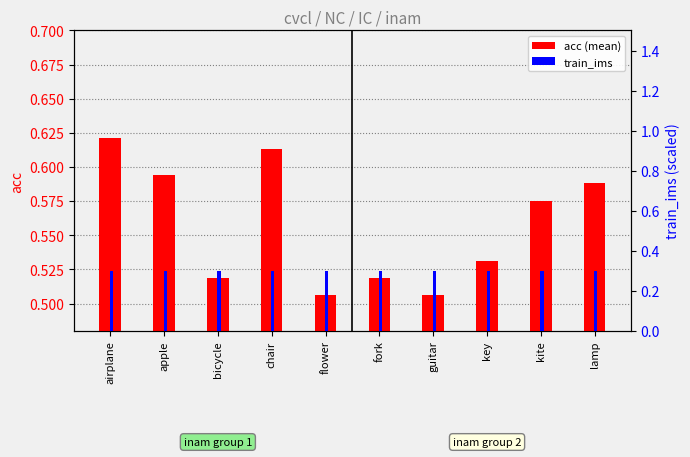

What is the label of the 6th bar from the left?

fork